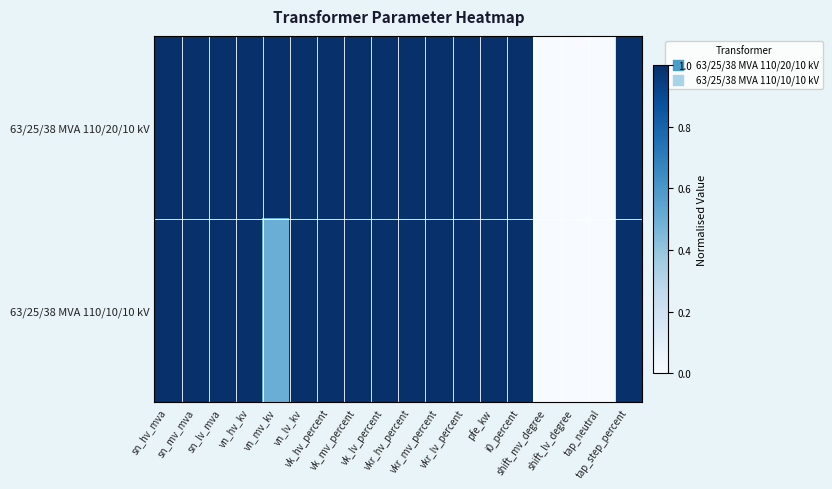

Which series changed the most between sn_lv_mva and vk_lv_percent?

63/25/38 MVA 110/20/10 kV